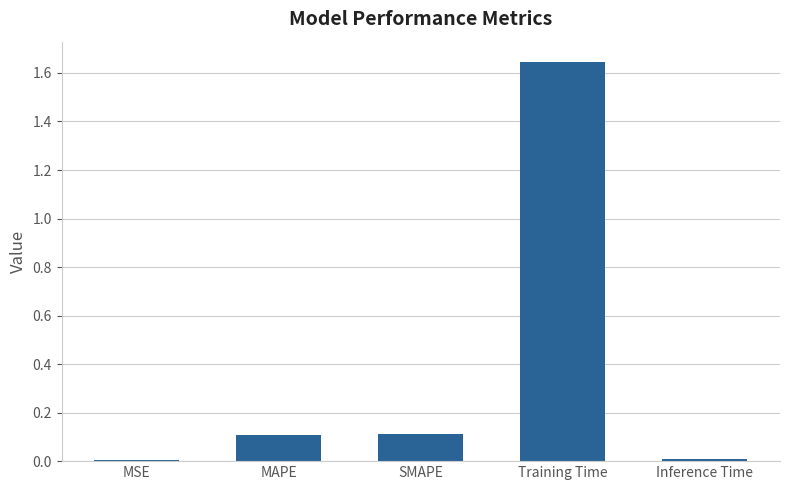

What is the sum of all values?

1.9